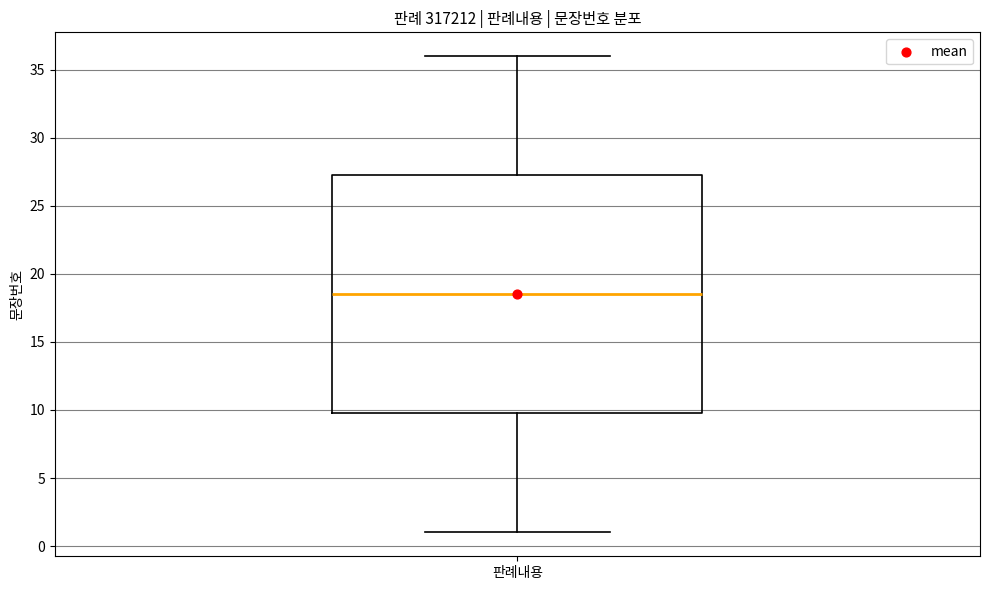

Transcribe this box plot: give where the median line is, the range the box spans, and where the two whiskers end, as read against the y-axis. The values are not printed on the chart, so give them approximately, as read against the axis.

median 18.5, box 10.0 to 27.5, whiskers 1.0 to 36.0